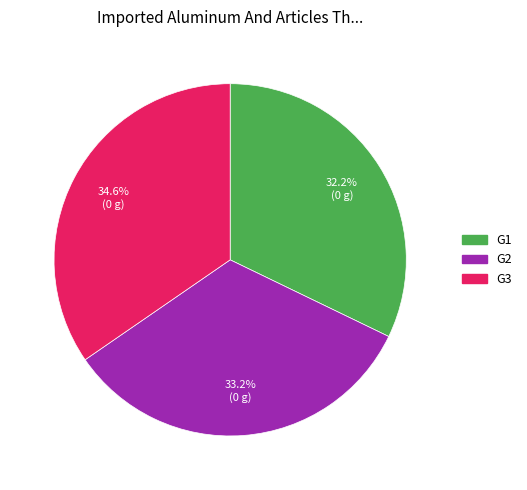

How many segments does this pie chart have?

3